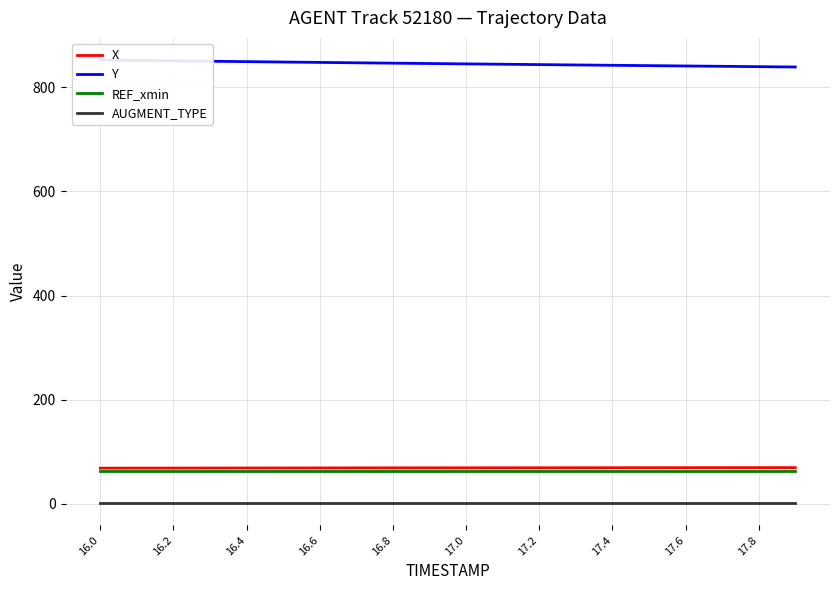

What is the smallest value displayed?

1.0